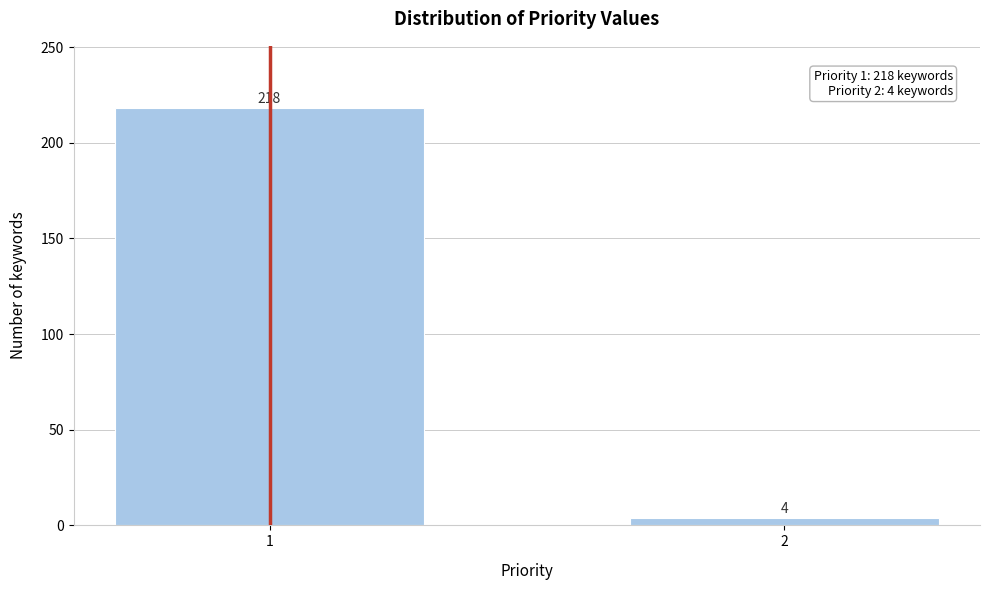

Reading left to right, list all the values displayed in this chart.

1=218	2=4